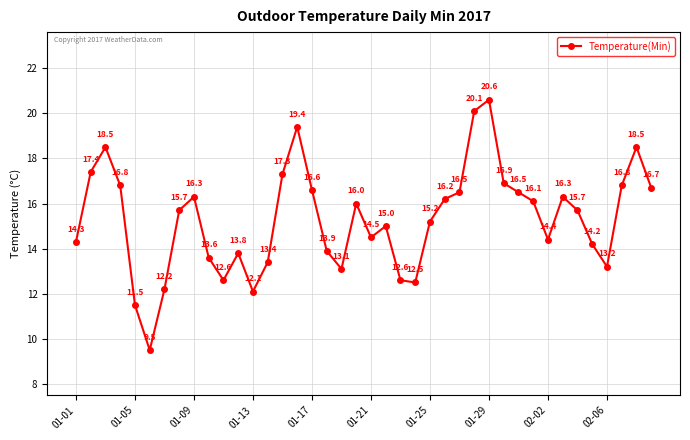

How many interior local peaks (higher than both neighbors) does the data have?

9